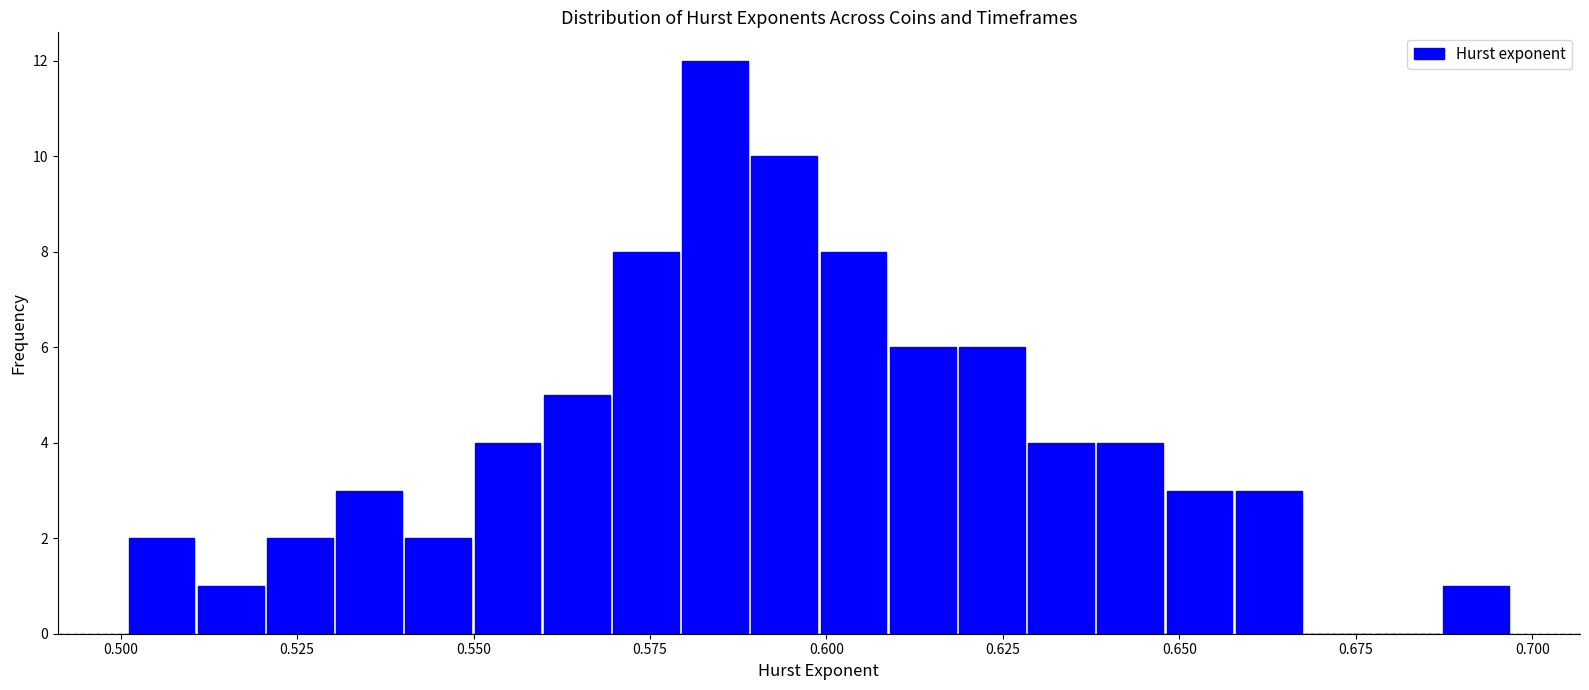

Around what value on the x-axis is the tallest bar? Give the approximate position of its centre, as read against the axis.

0.585